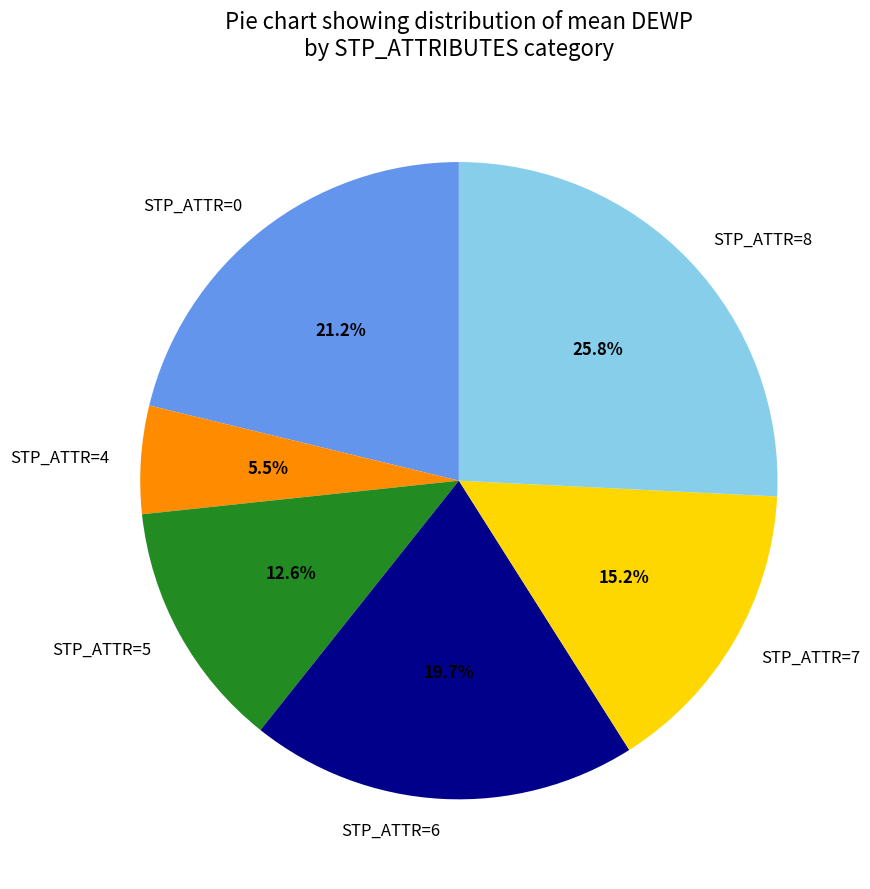

Approximately how many times larger is the value at STP_ATTR=5 compared to STP_ATTR=6?

0.6